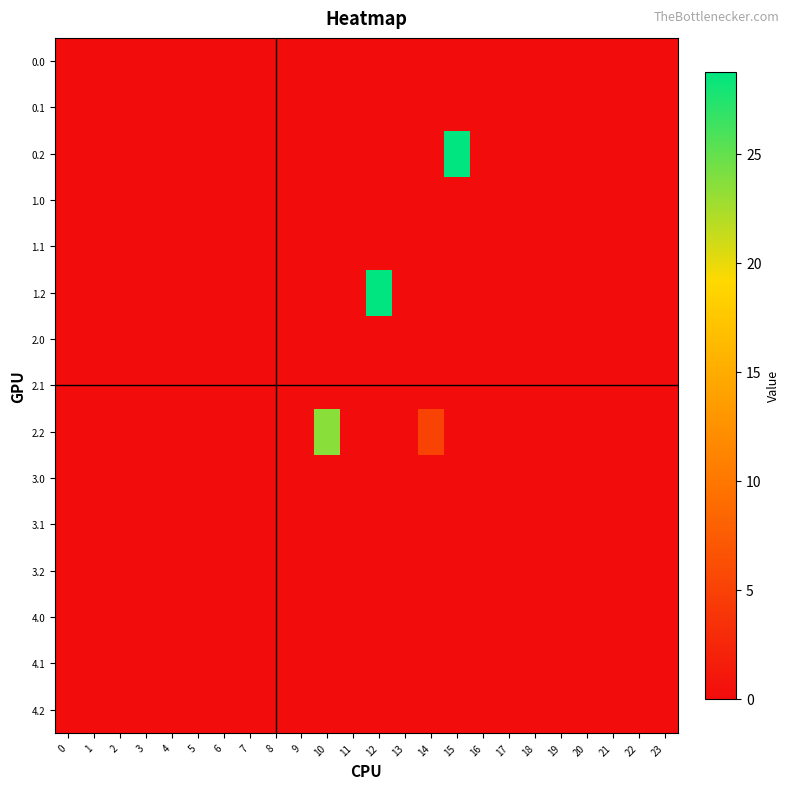

Between 8 and 9, which is larger?

8